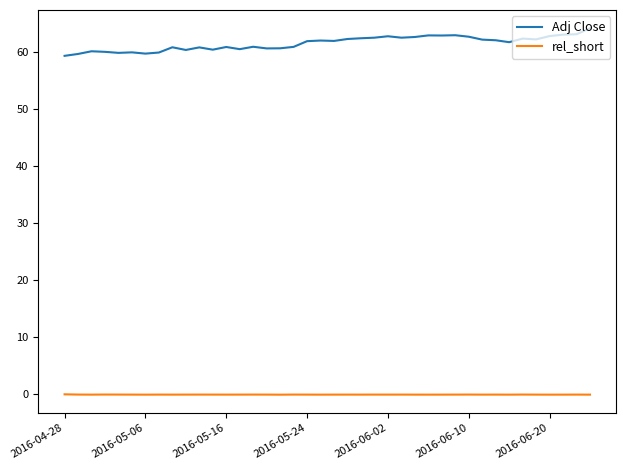

List the series in order of their overall mean, highest first.

Adj Close, rel_short